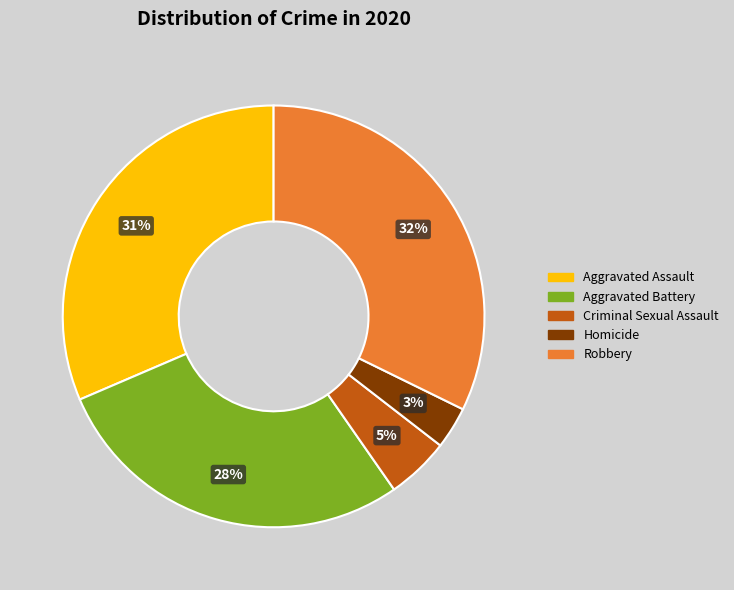

Which has a higher value, Homicide or Criminal Sexual Assault?

Criminal Sexual Assault